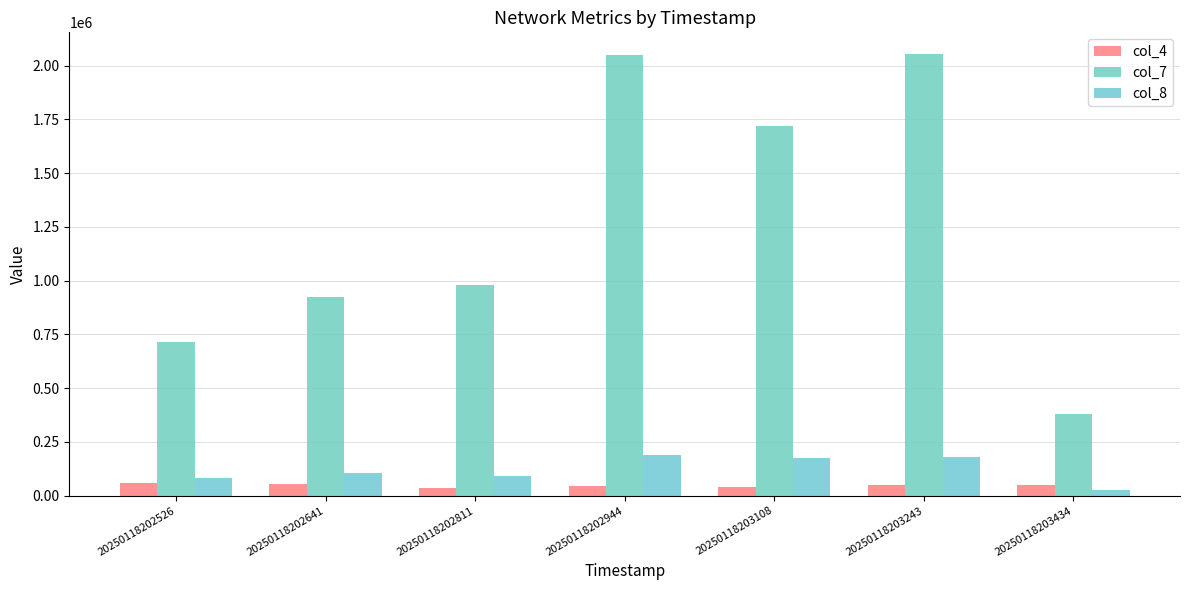

What is the value of the col_7 bar at the 4th from the left?

2049180